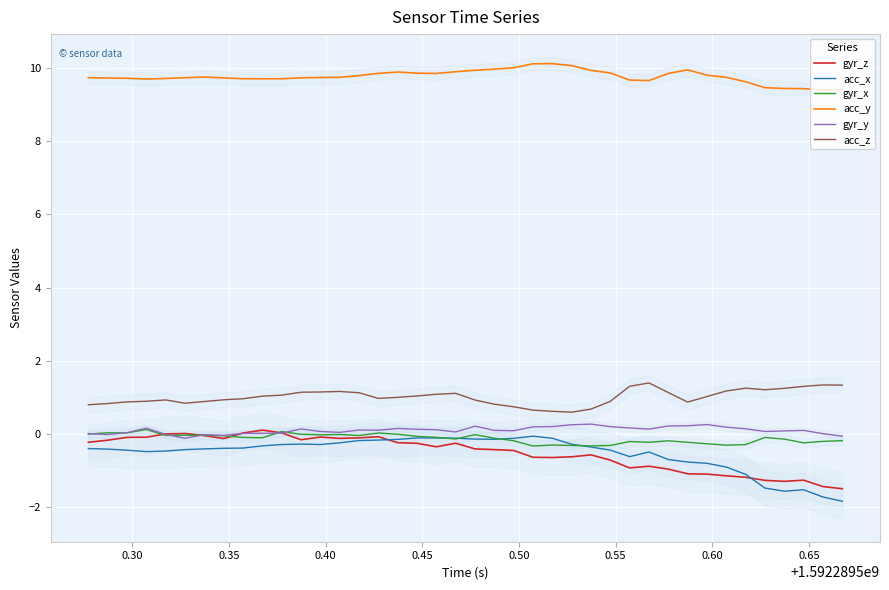

What are all the series names shown in the legend?

gyr_z, acc_x, gyr_x, acc_y, gyr_y, acc_z